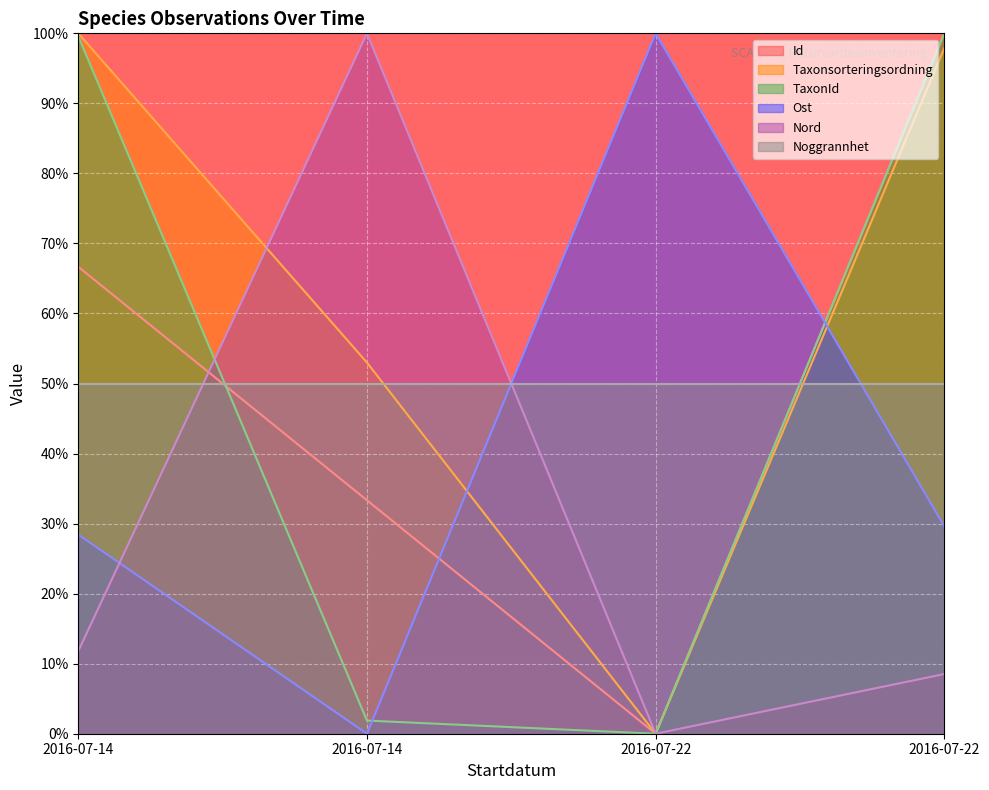

Which series has the largest total across all categories?

Taxonsorteringsordning